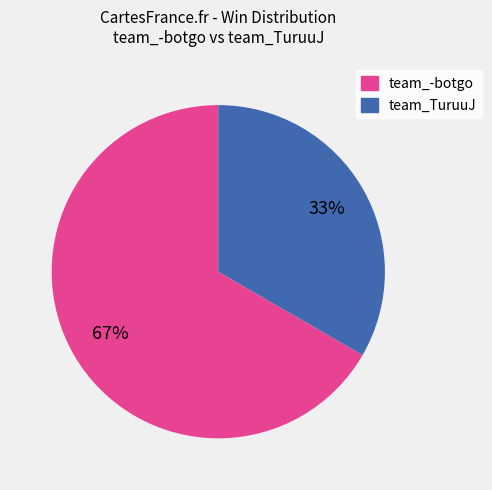

The team_-botgo slice represents 74% of the pie. True or false?

False